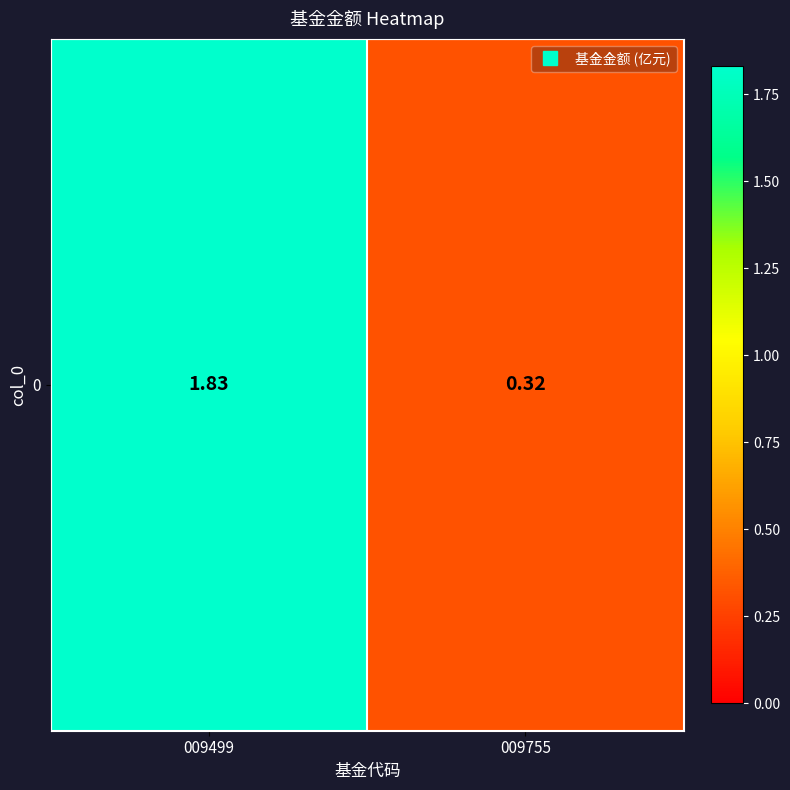

What is the difference between the maximum and minimum values?

1.5